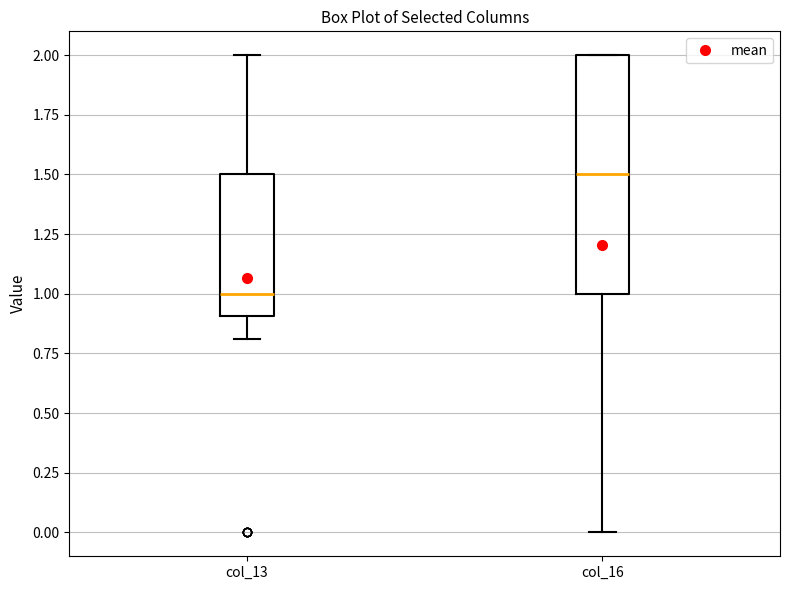

Reading left to right, transcribe this box plot: for each box, give where its median line is, the range the box spans, and where its two whiskers end, as read against the y-axis. The values are not printed on the chart, so give them approximately, as read against the axis.

col_13: median 1.0, box 0.9 to 1.5, whiskers 0.8 to 2.0
col_16: median 1.5, box 1.0 to 2.0, whiskers 0.0 to 2.0